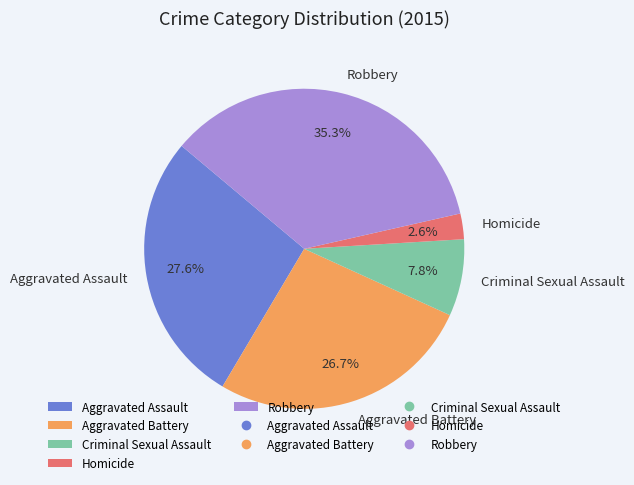

True or false: Criminal Sexual Assault accounts for 8% of the total.

True